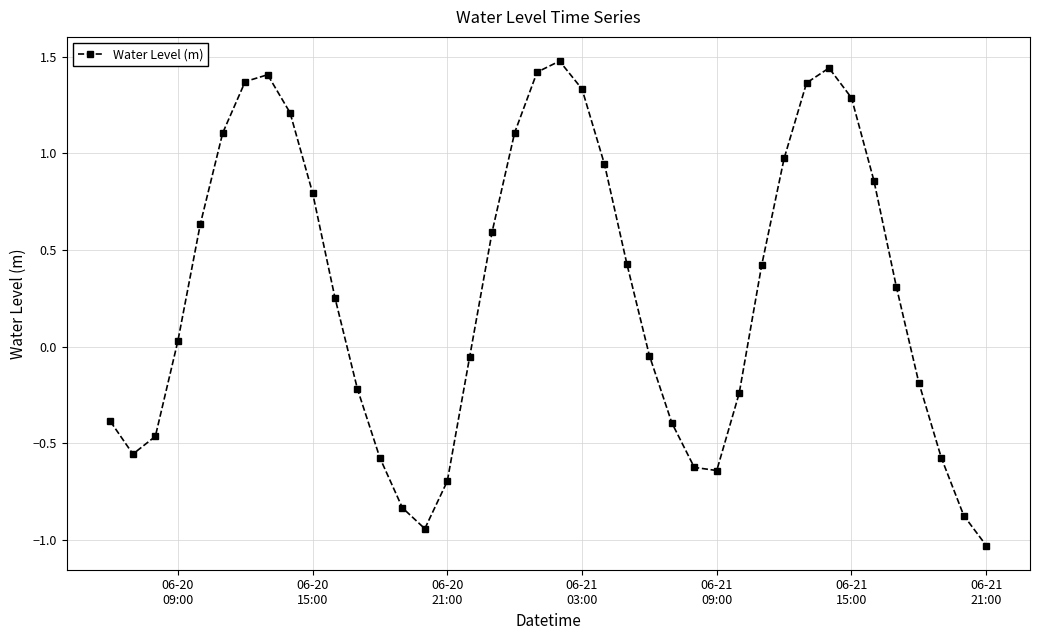

True or false: the data has more than 0 interior local peaks.

True